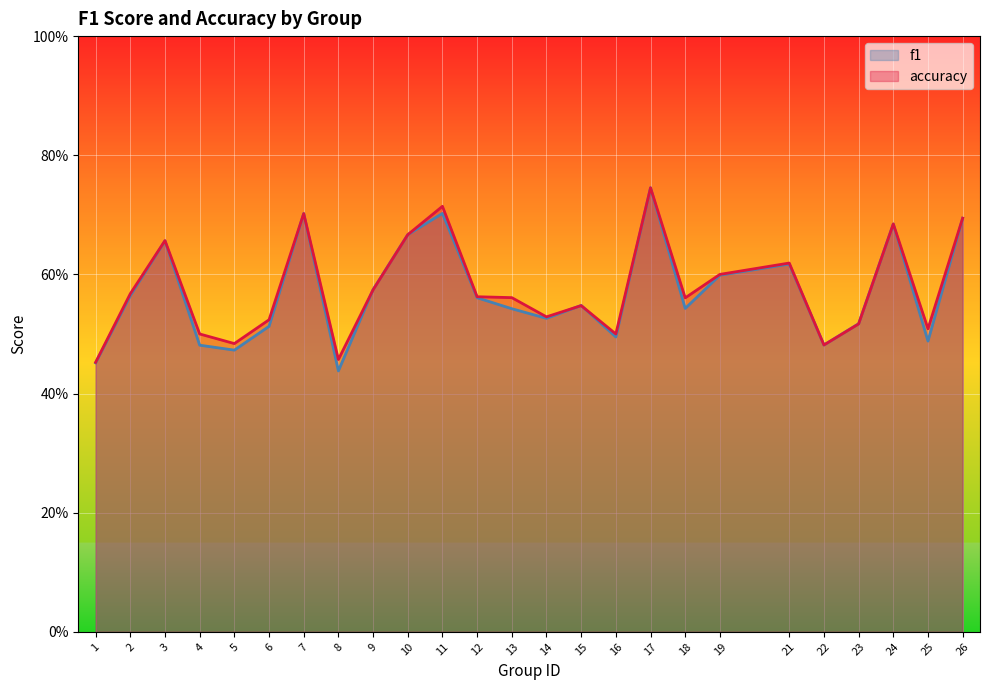

The f1 series shows 0.9 at 18. True or false?

False